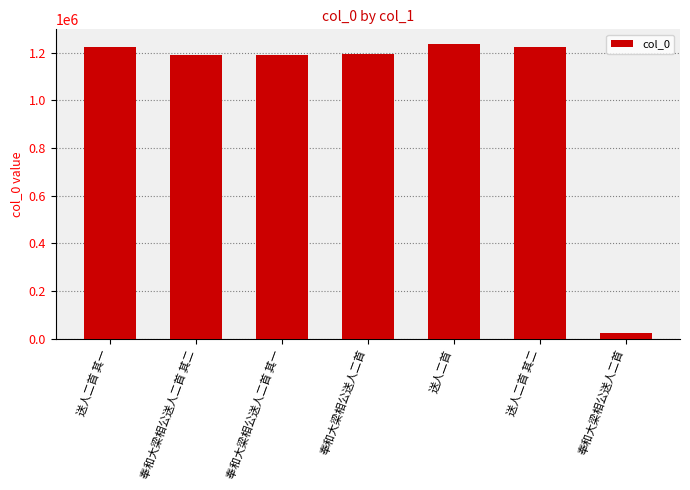

List the labels in order of value, largest first.

送人二首, 送人二首 其二, 送人二首 其一, 奉和大梁相公送人二首, 奉和大梁相公送人二首 其二, 奉和大梁相公送人二首 其一, 奉和大梁相公送人二首